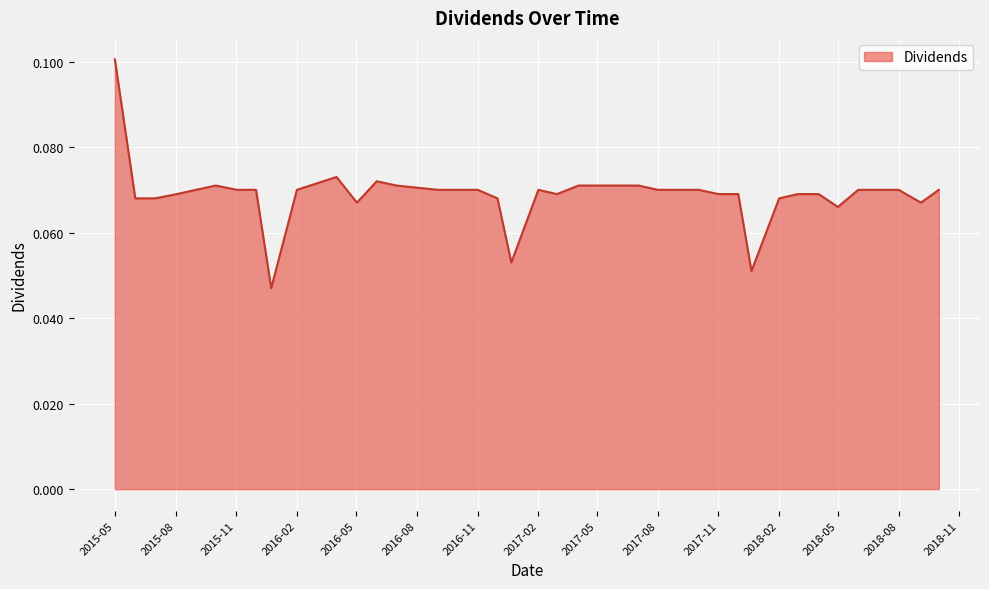

What is the average value?

0.1